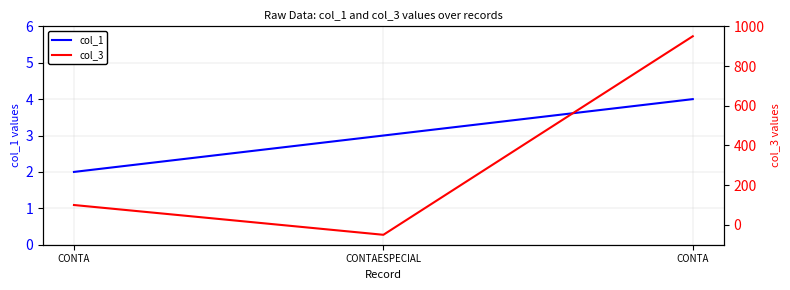

Reading left to right, transcribe all the data shown in this chart.

col_1: 2	3	4
col_3: 100	-50	950